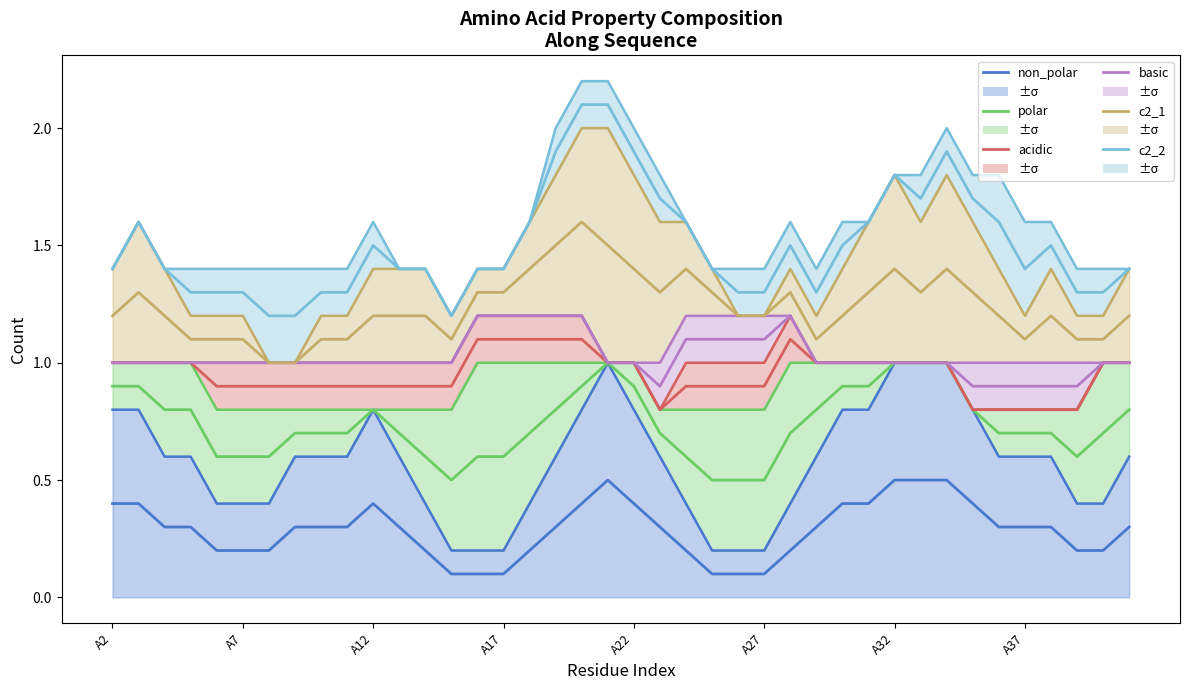

At which label is acidic (mean) closest to 0?

21